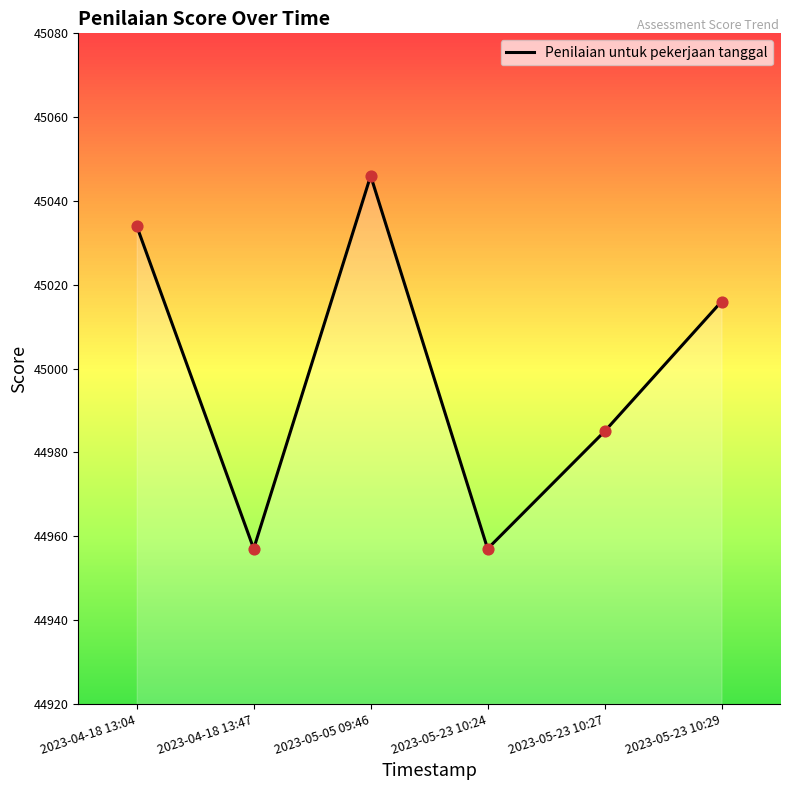

Between 2023-04-18 13:04 and 2023-05-23 10:27, which is larger?

2023-04-18 13:04